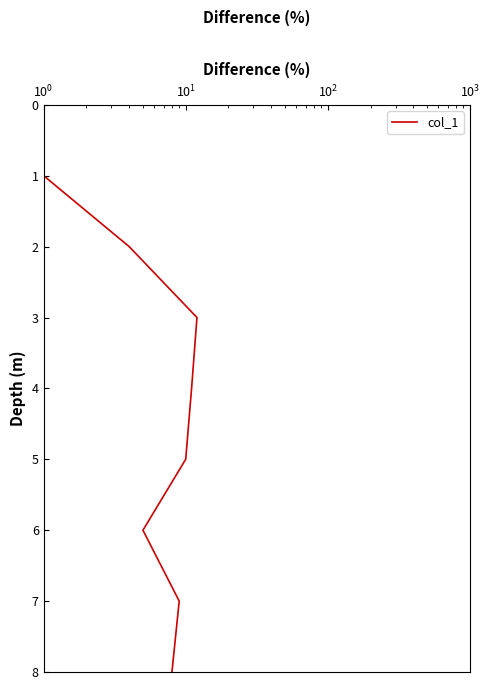

How many data points are above 7?

5